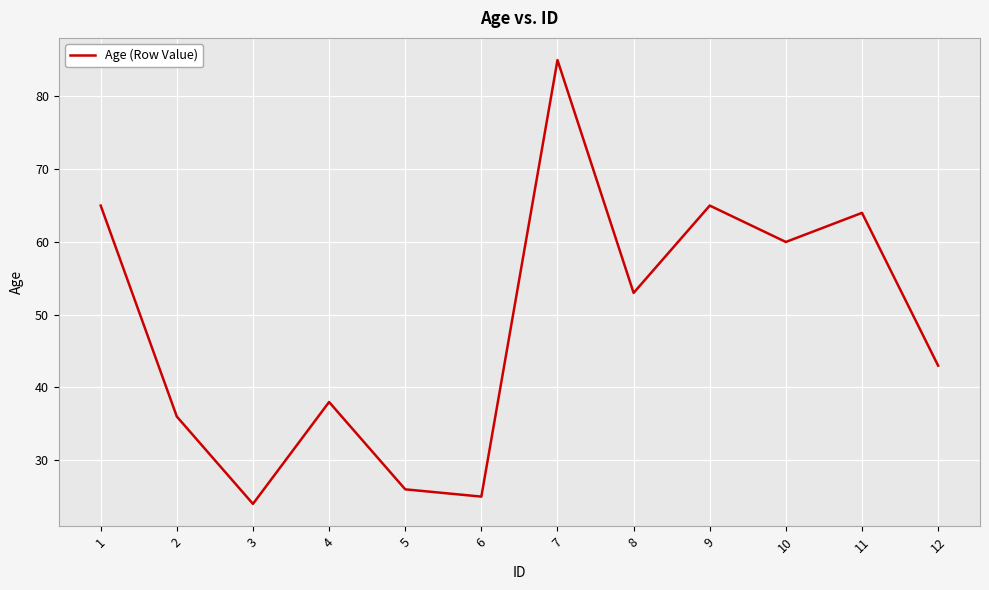

How many interior local valleys (lower than both neighbors) does the data have?

4